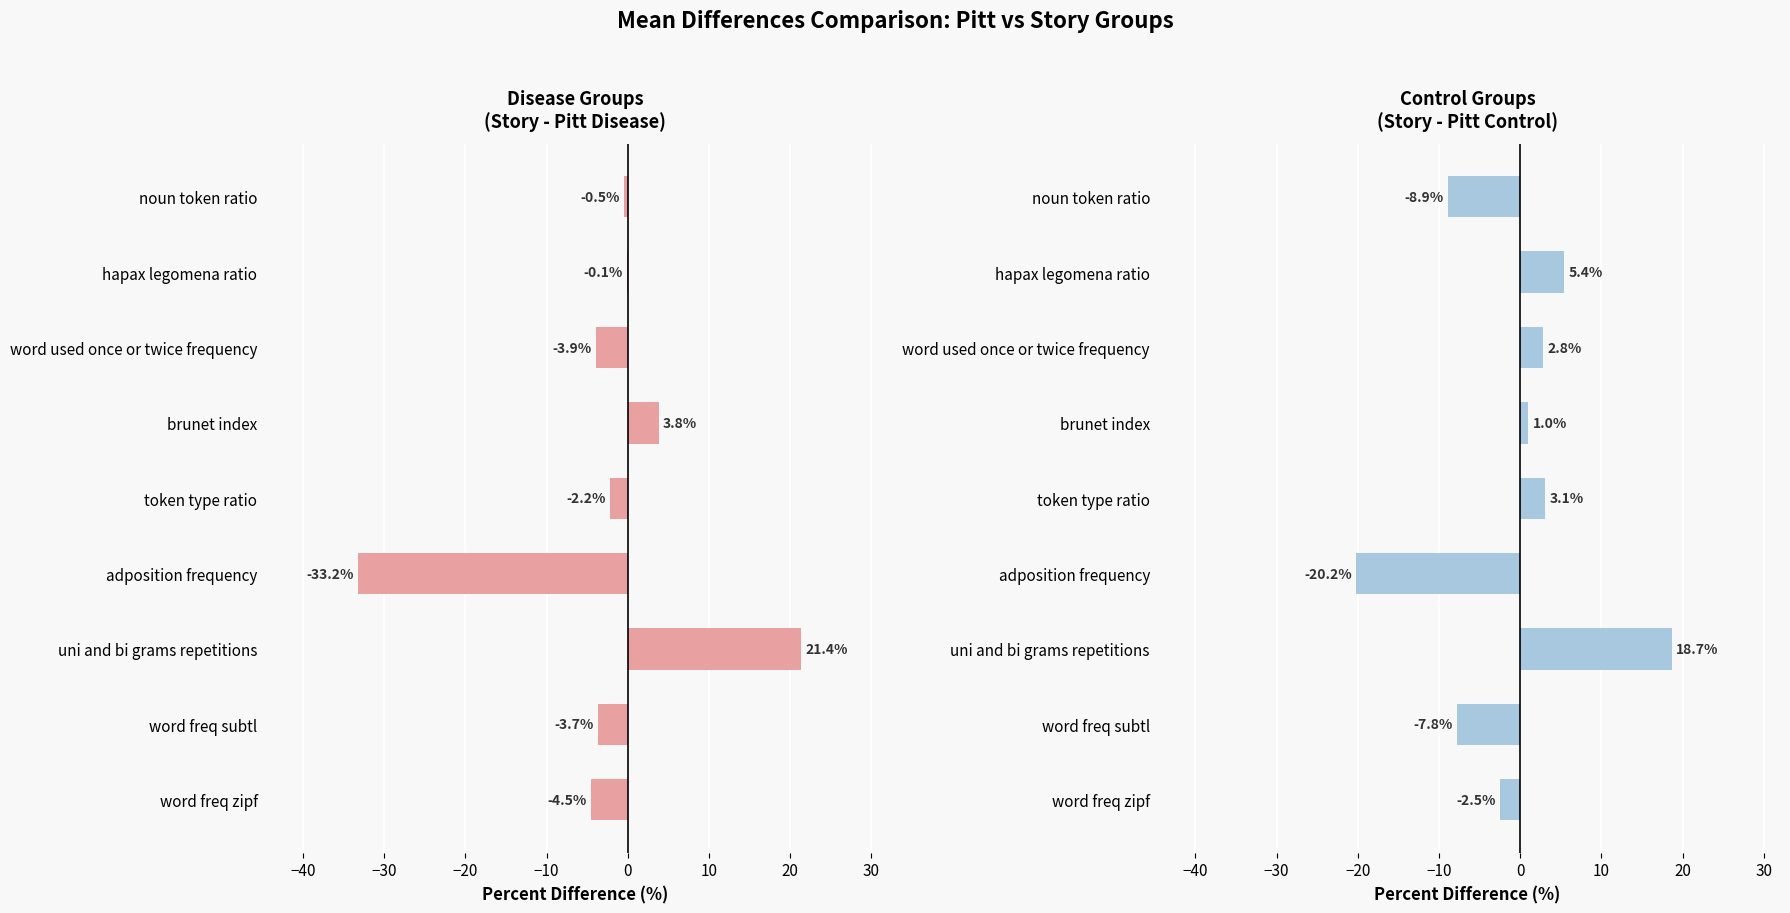

The value of Control diff at adposition frequency is -32.9. True or false?

False